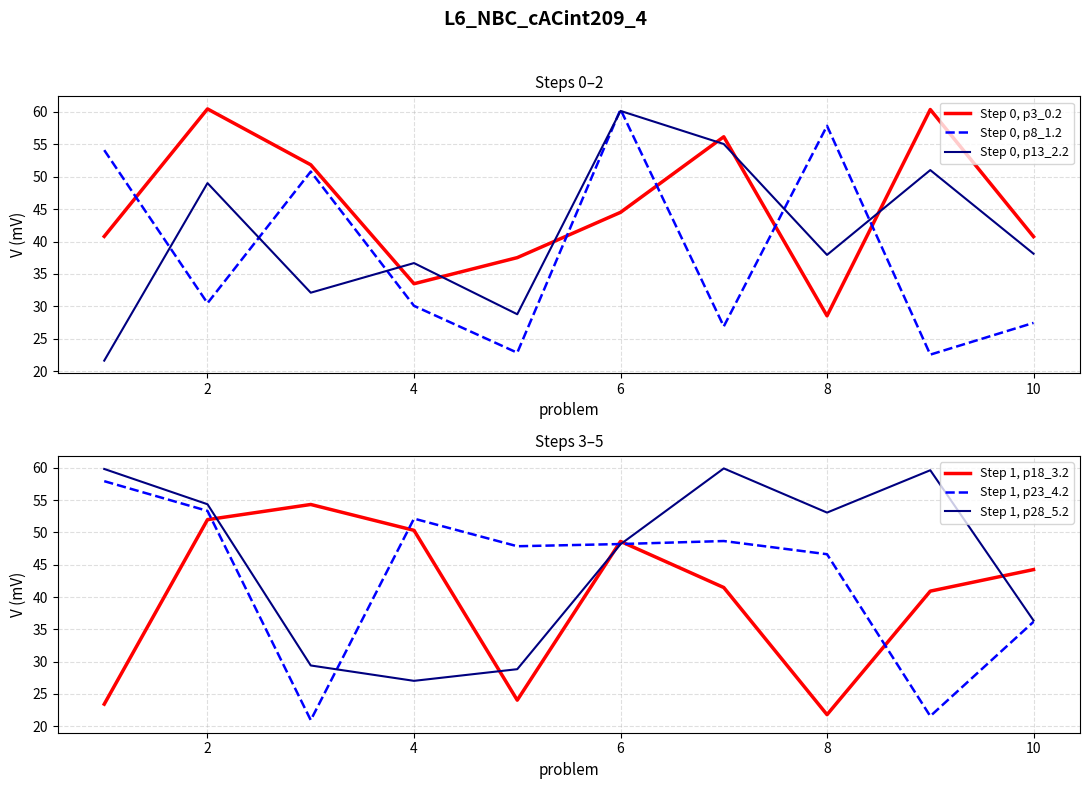

Read the Step 1, p18_3.2 value at 10.

44.2